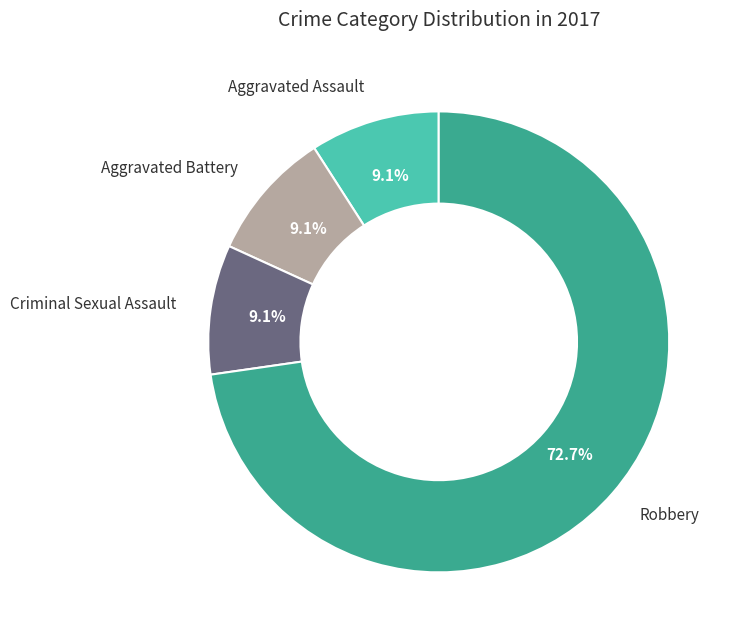

Does any single category account for the majority?

Yes